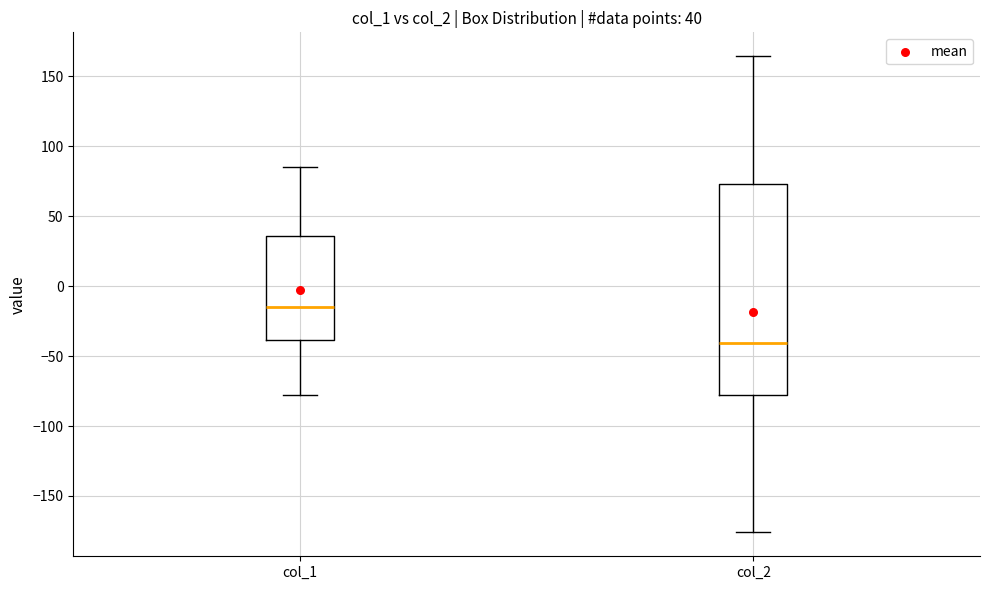

Which box has the lowest median line?

col_2